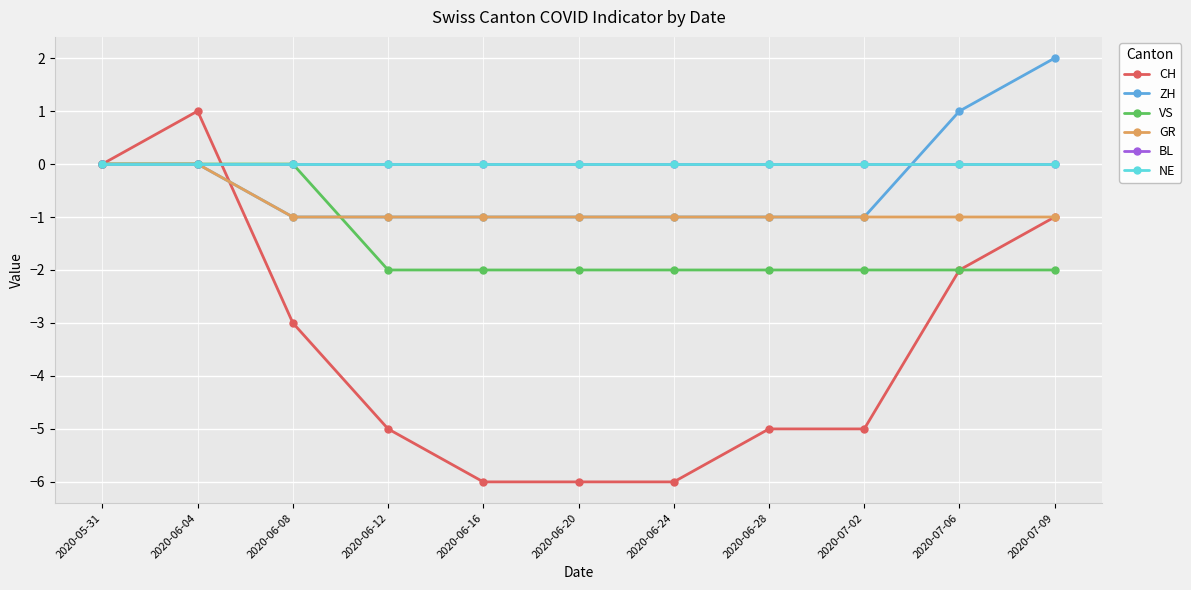

Is this an area chart (filled region under the line)?

No